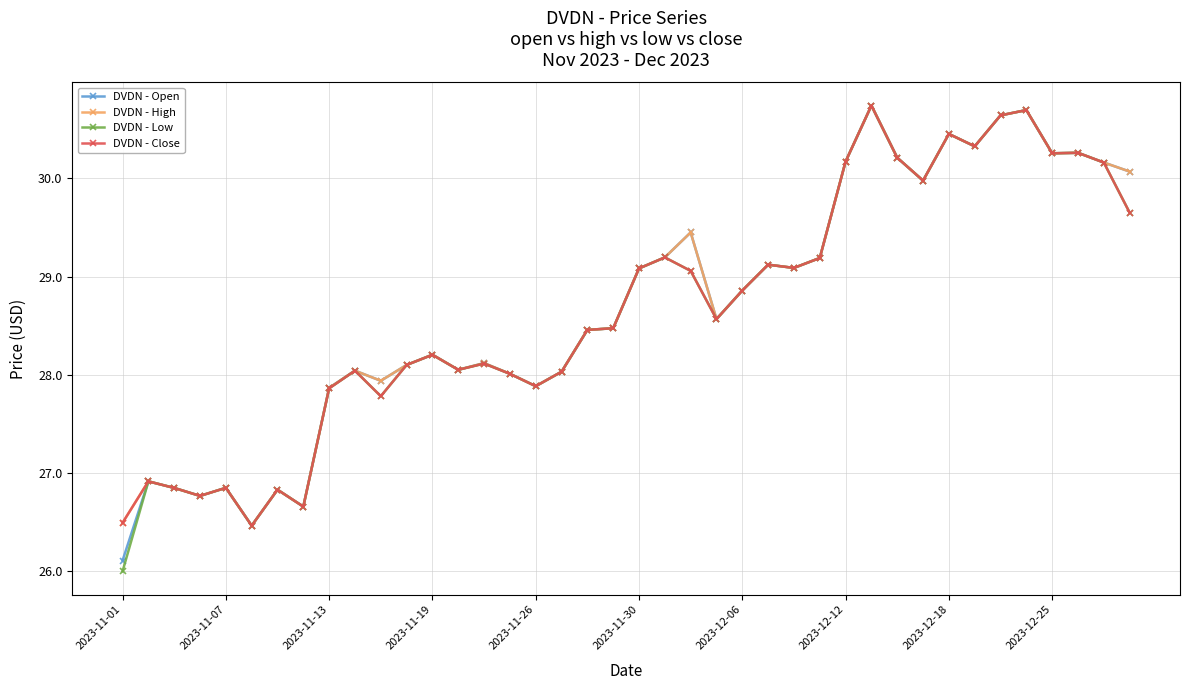

What is the value of the DVDN - Close point at the 2nd from the left?

26.9